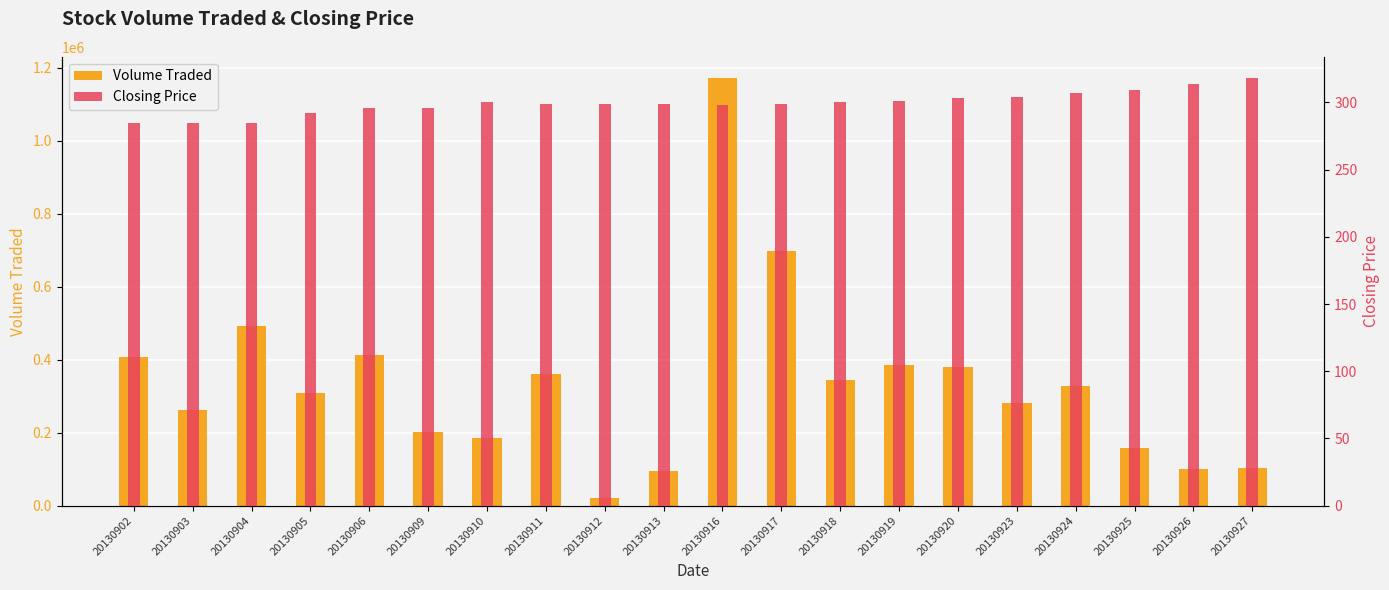

Does the chart contain stacked bars?

No